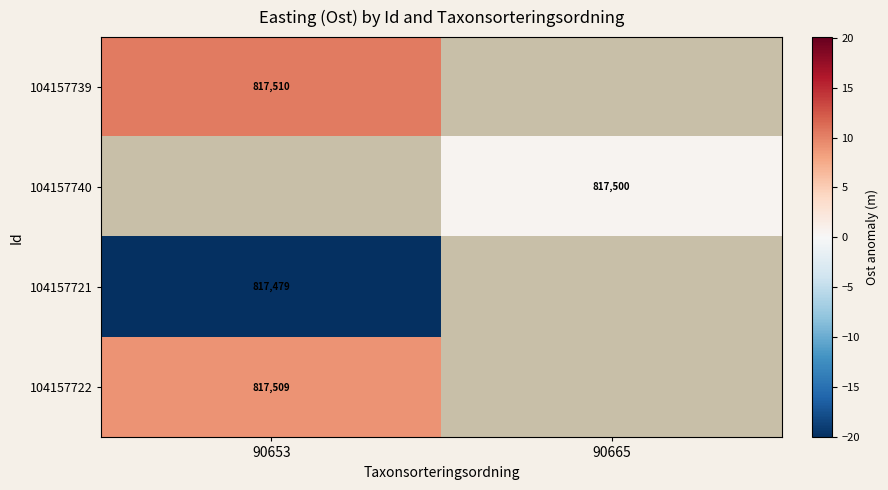

Between 90665 and 90653, which is larger?

90653